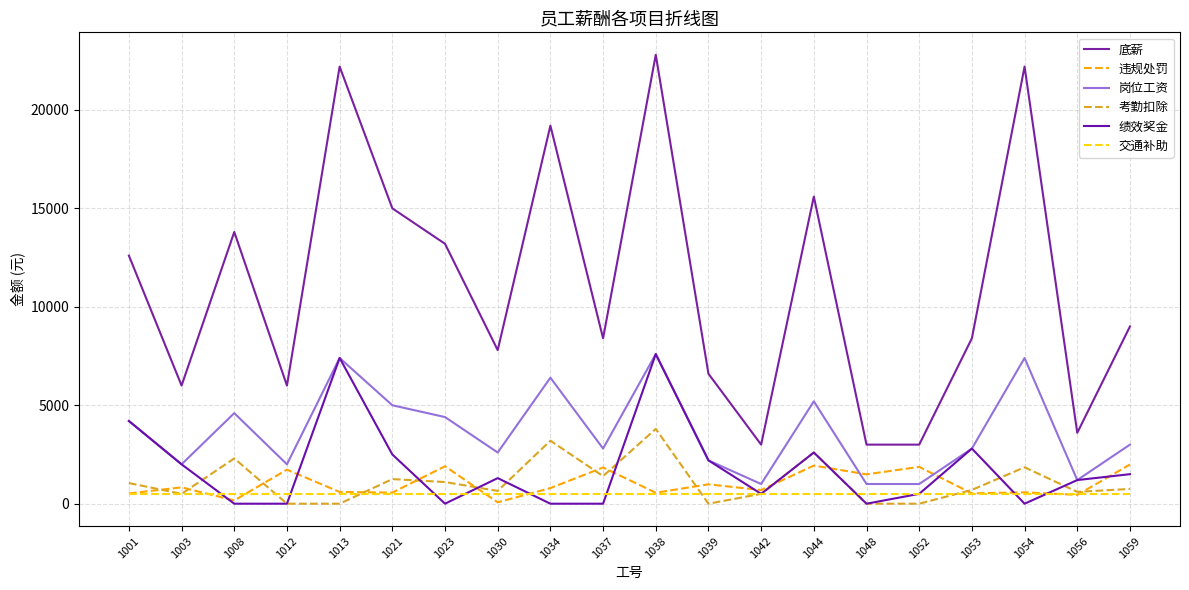

Which series changed the most between 1042 and 1059?

底薪